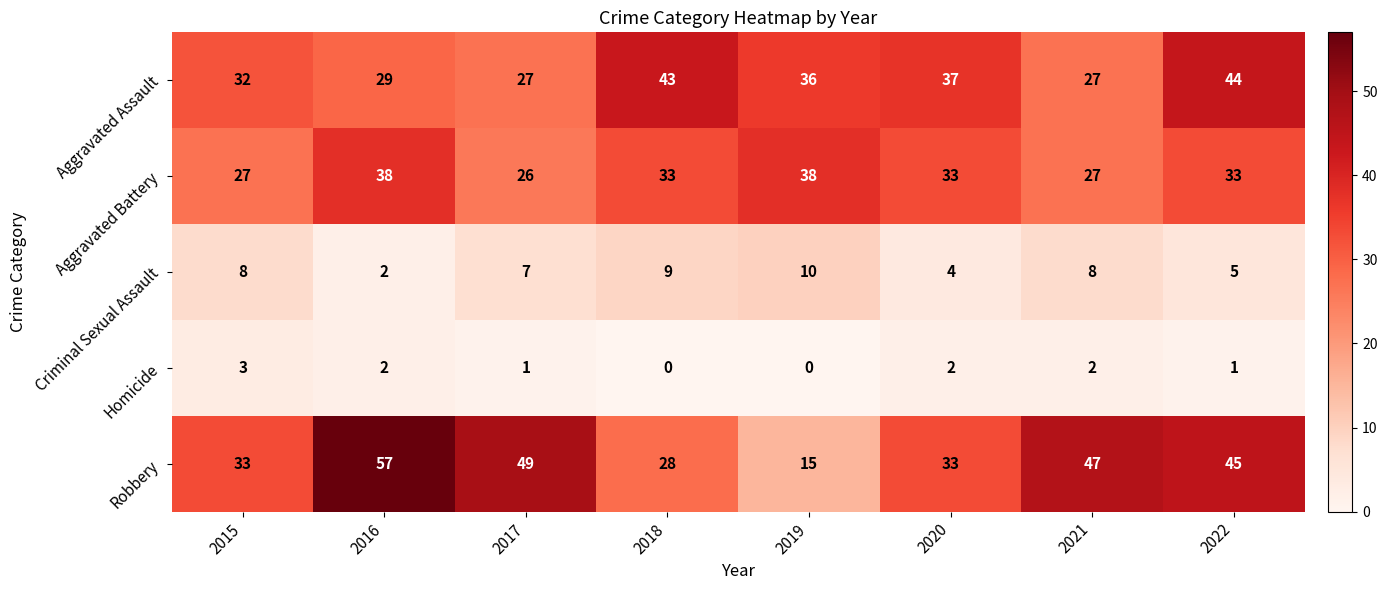

Which series changed the most between 2017 and 2018?

Robbery